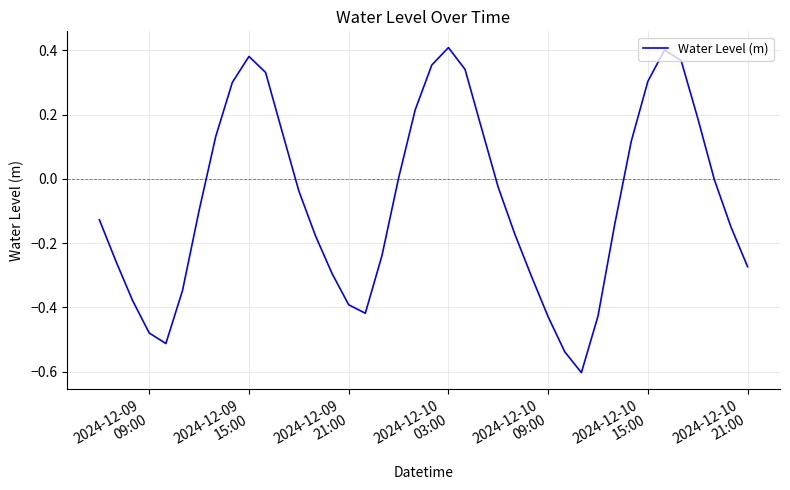

What is the difference between the maximum and minimum values?

1.0